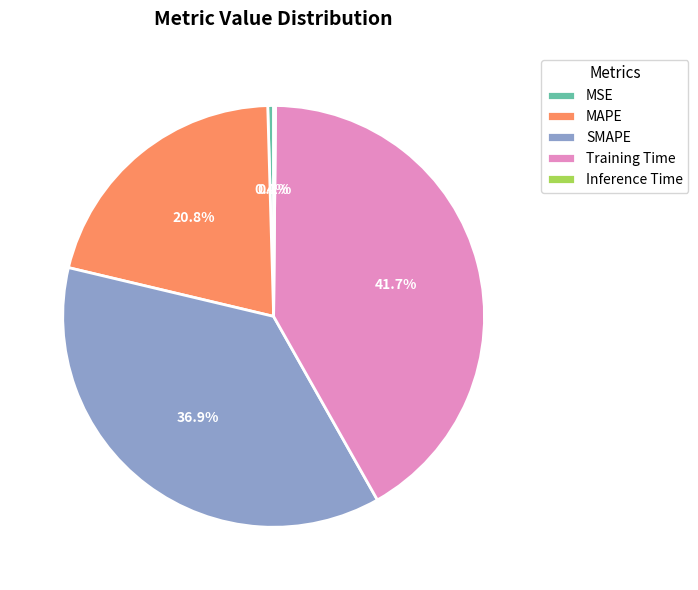

Which category has the biggest portion of the pie?

Training Time